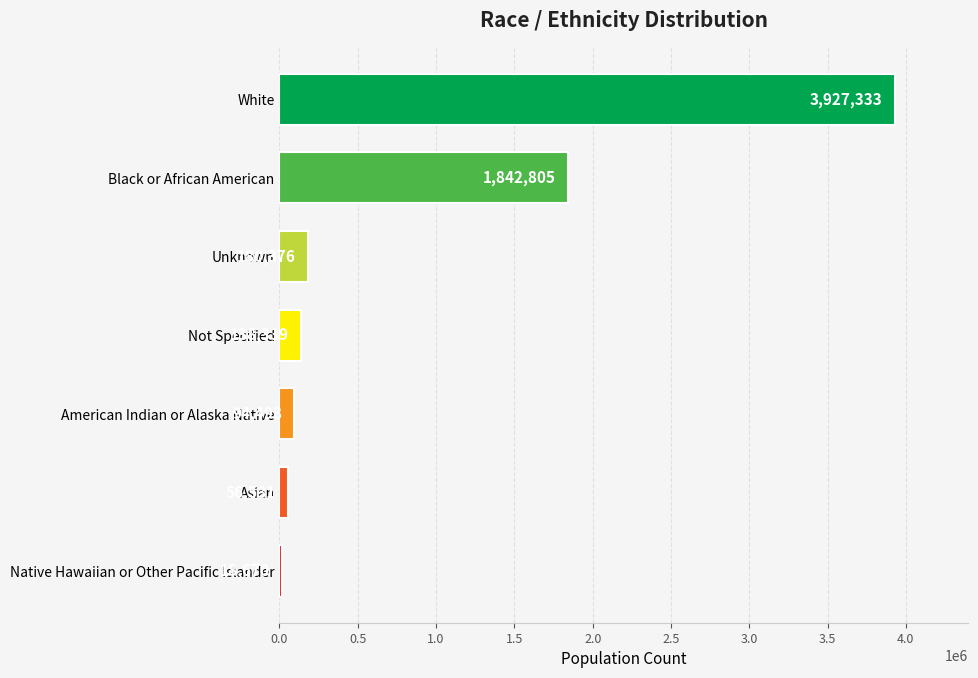

What is the average value?

894079